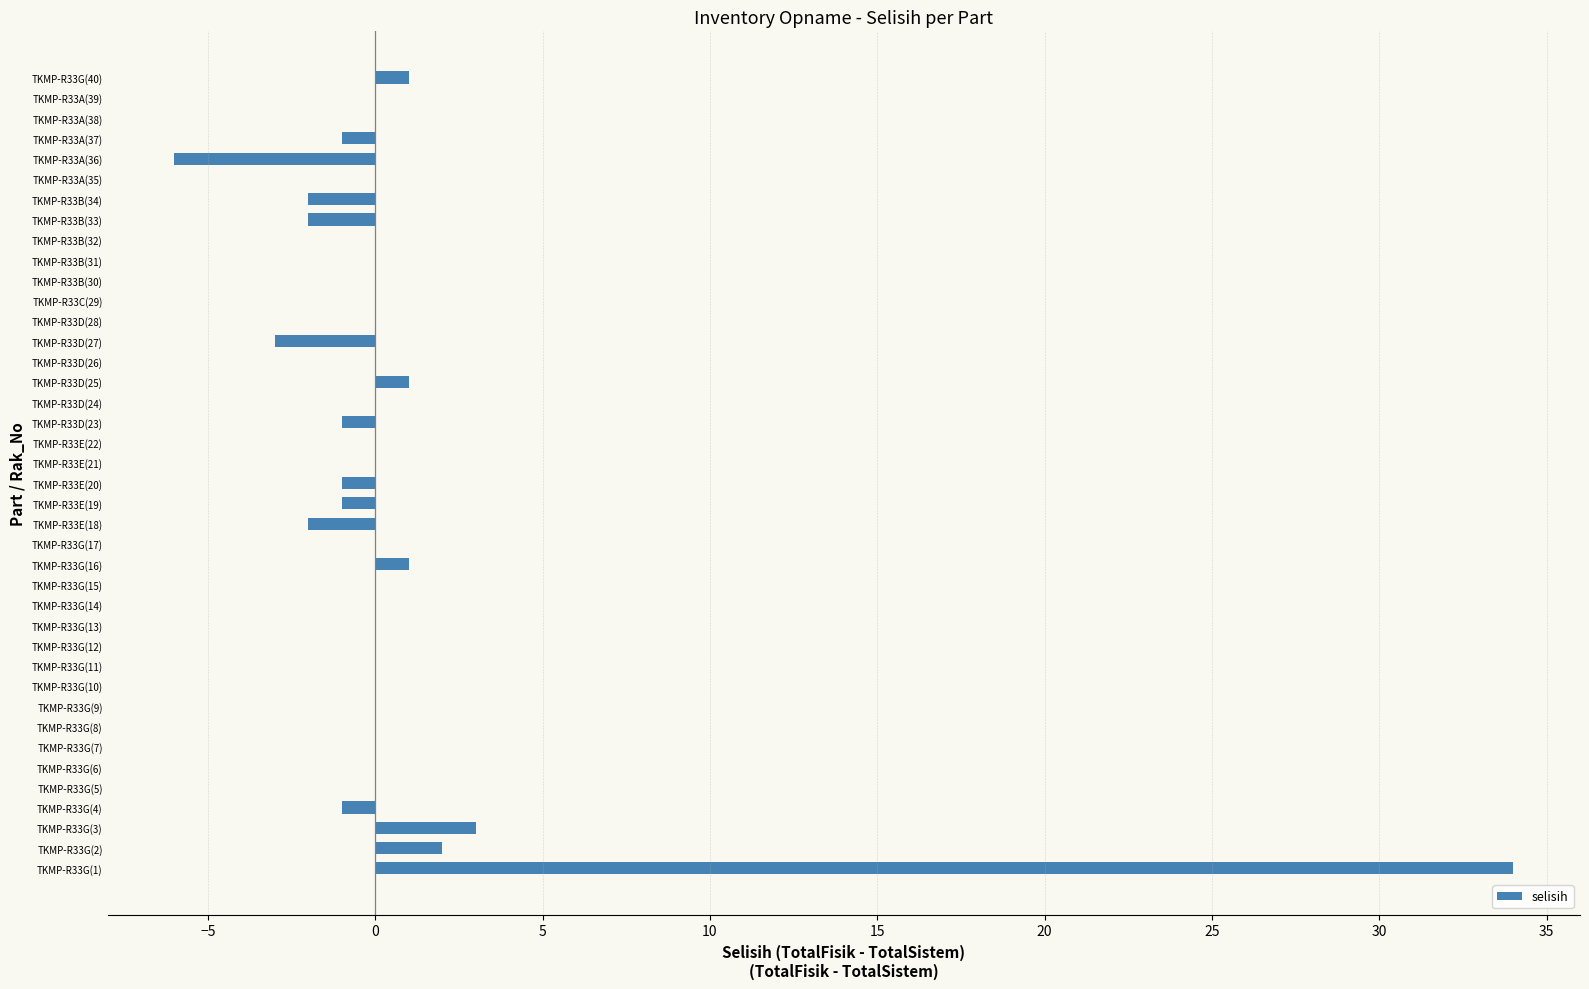

What is the sum of all values?

22